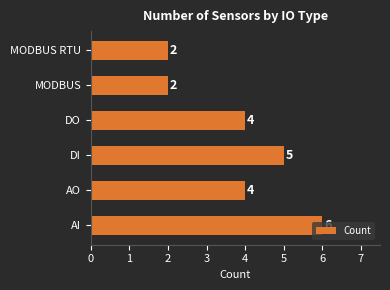

Between MODBUS and AI, which is larger?

AI